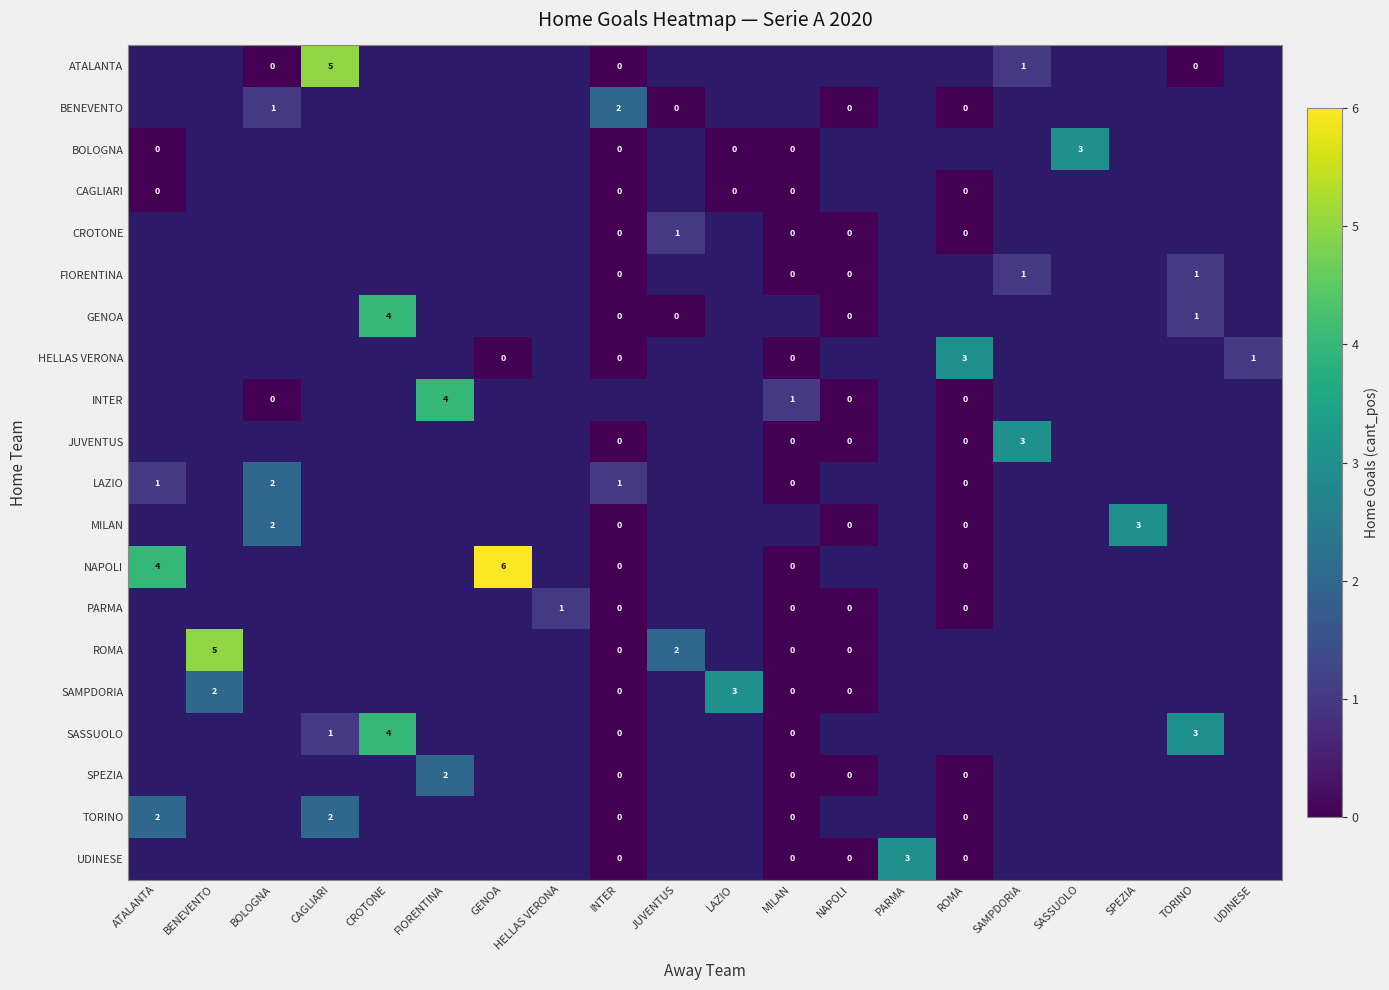

Is it true that NAPOLI equals 6 at GENOA?

True